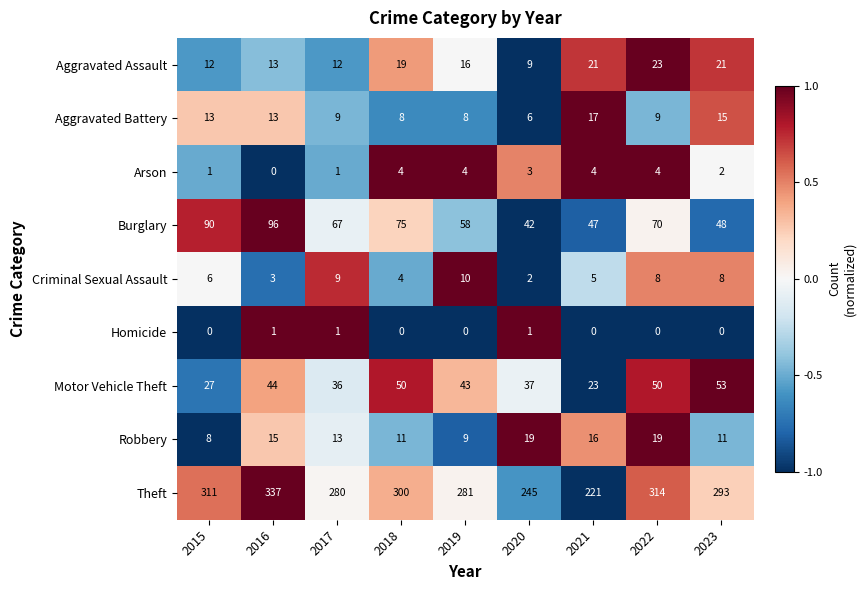

Which series has the widest spread of values?

Theft